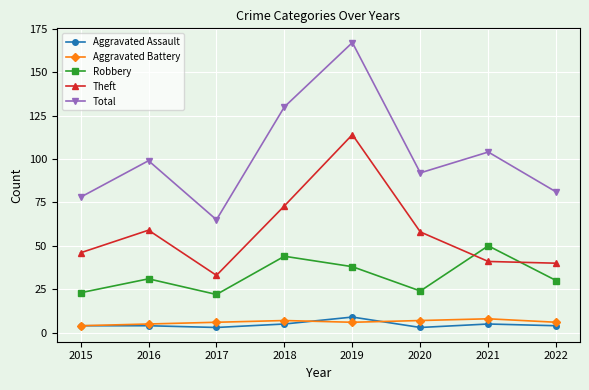

True or false: Aggravated Battery has more than 0 points higher than both neighbors.

True